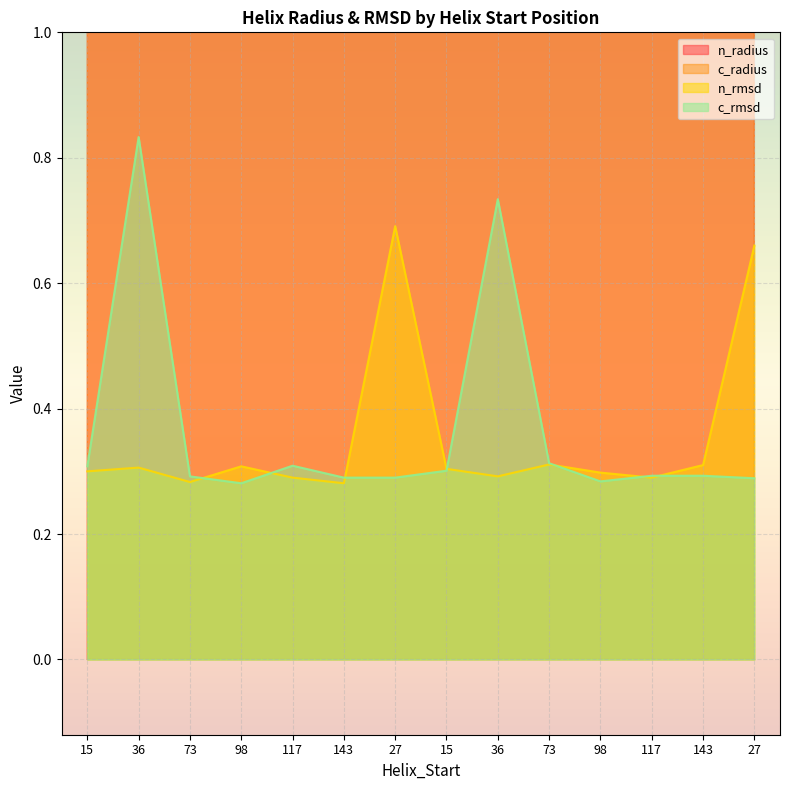

Rank the categories by n_radius value from highest to lowest.

27, 27, 143, 98, 36, 98, 143, 73, 36, 117, 117, 15, 15, 73